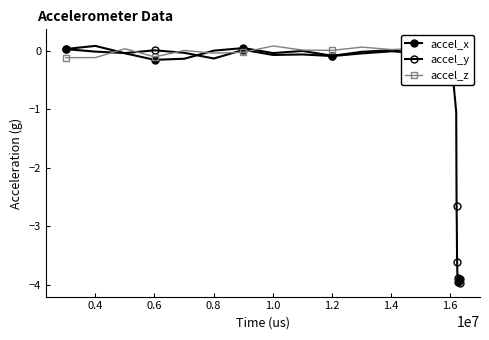

How many series are shown in this chart?

3